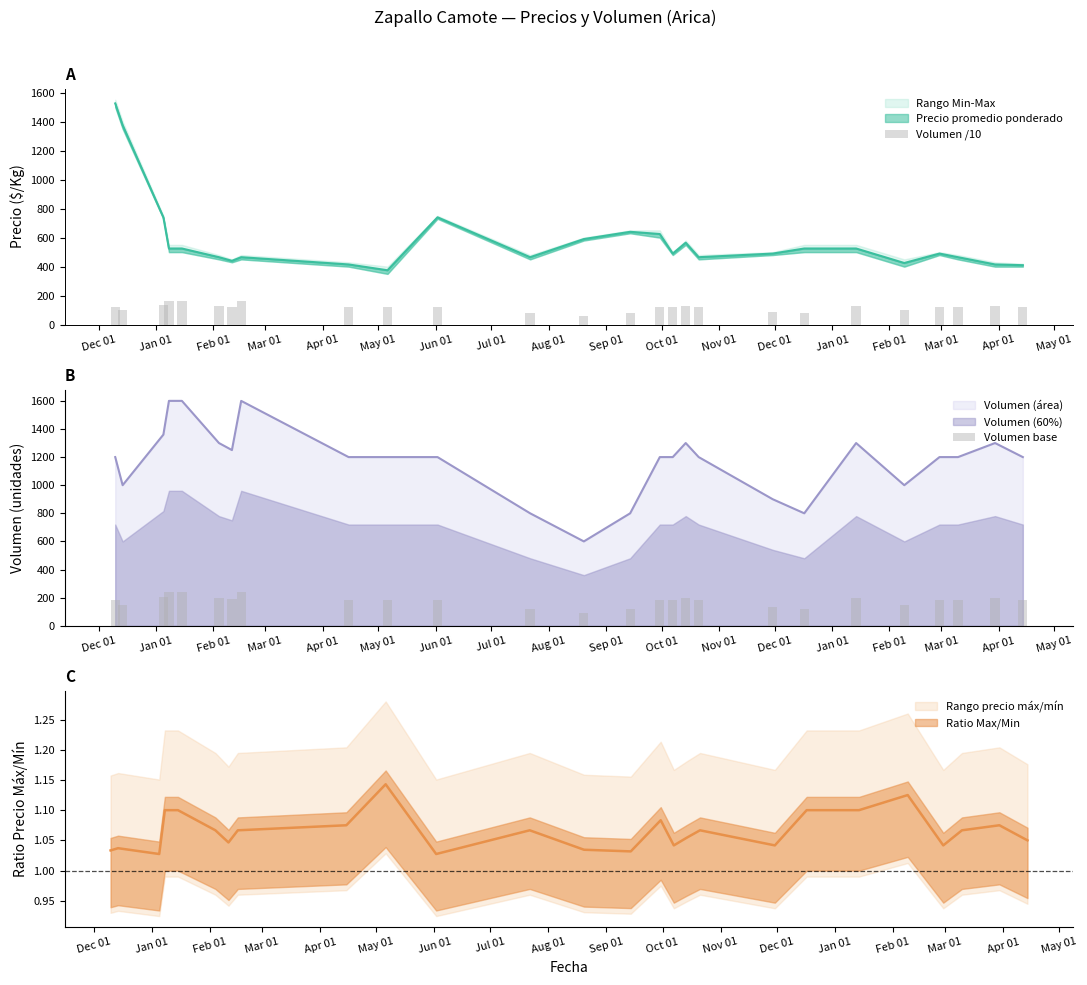

How many bars are there in total?

52